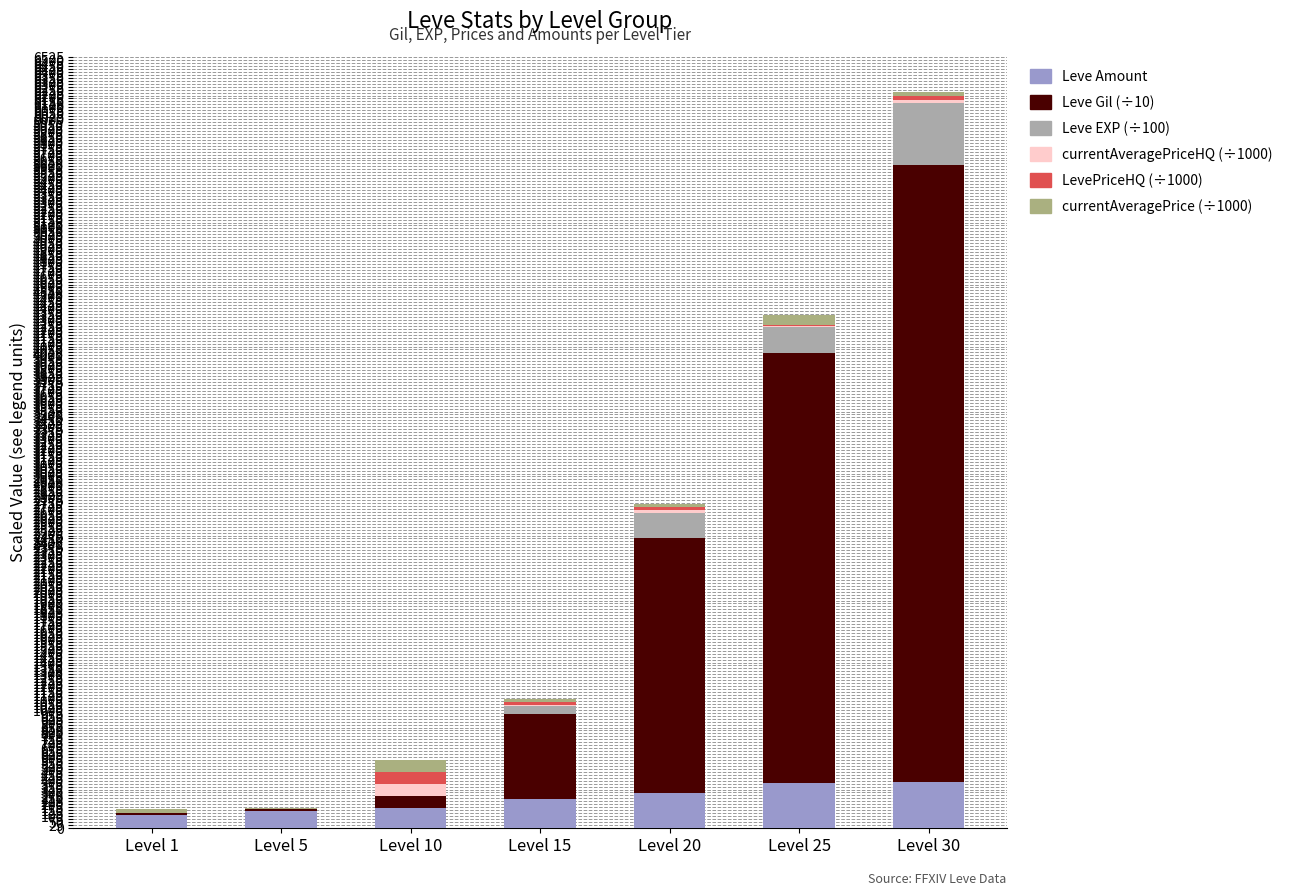

At which category is the sum across all series the highest?

Level 30